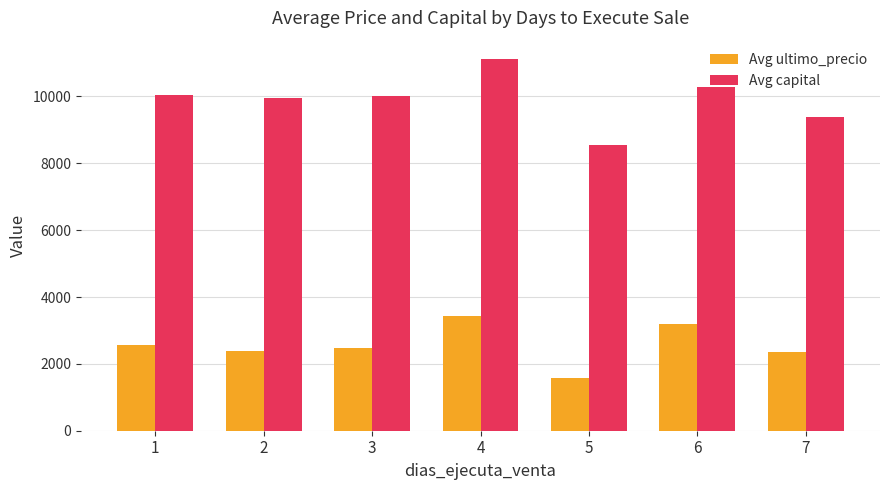

What is the difference between the highest and lowest values at 1?

7489.3